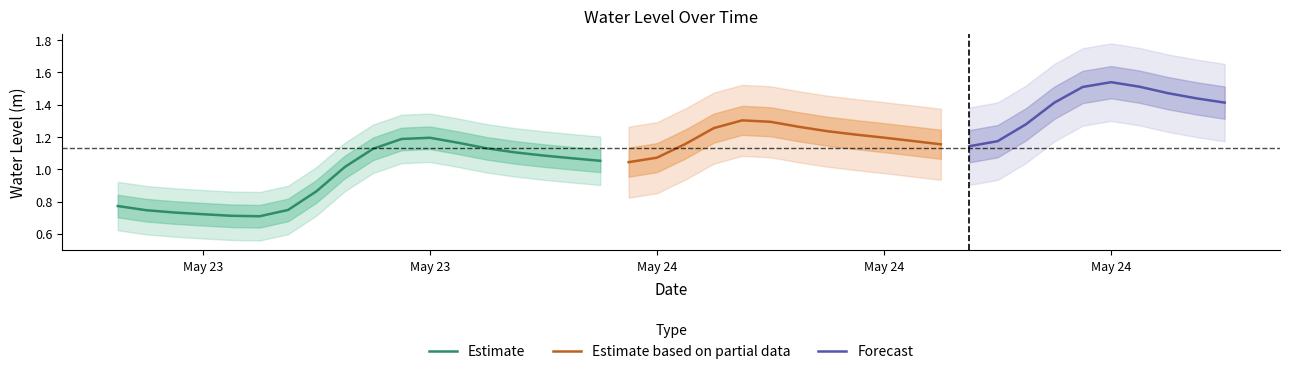

What is the sum of the values at 2024-05-23 17:00:00 and 2024-05-23 11:00:00?

1.9